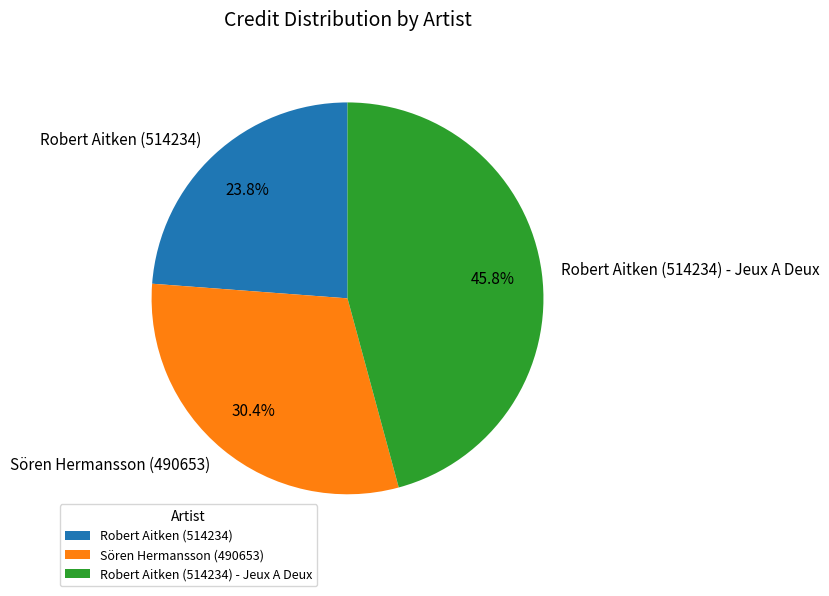

What percentage is the Robert Aitken (514234) - Jeux A Deux slice, to the nearest percent?

46%